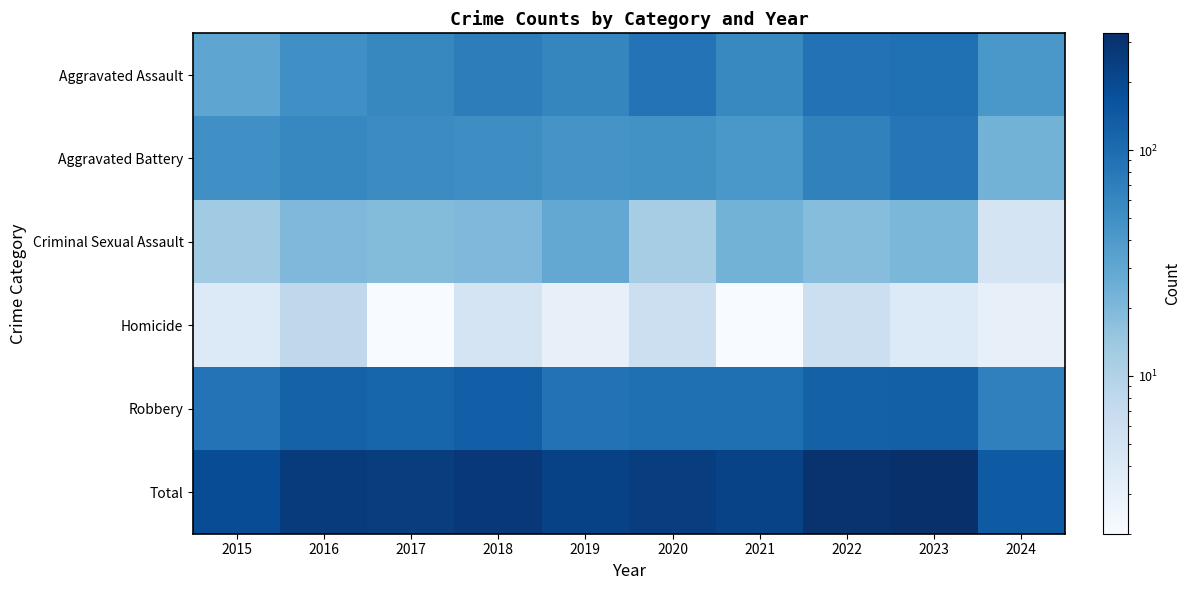

What is the difference between the highest and lowest values at 2020?

241